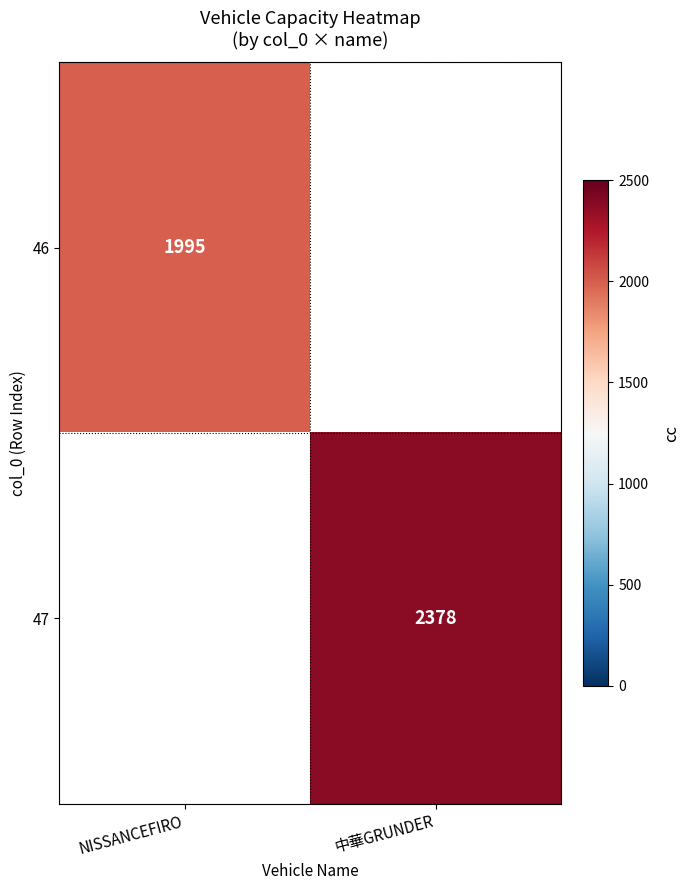

Is the value of 46 at NISSANCEFIRO greater than the value of 47 at 中華GRUNDER?

No